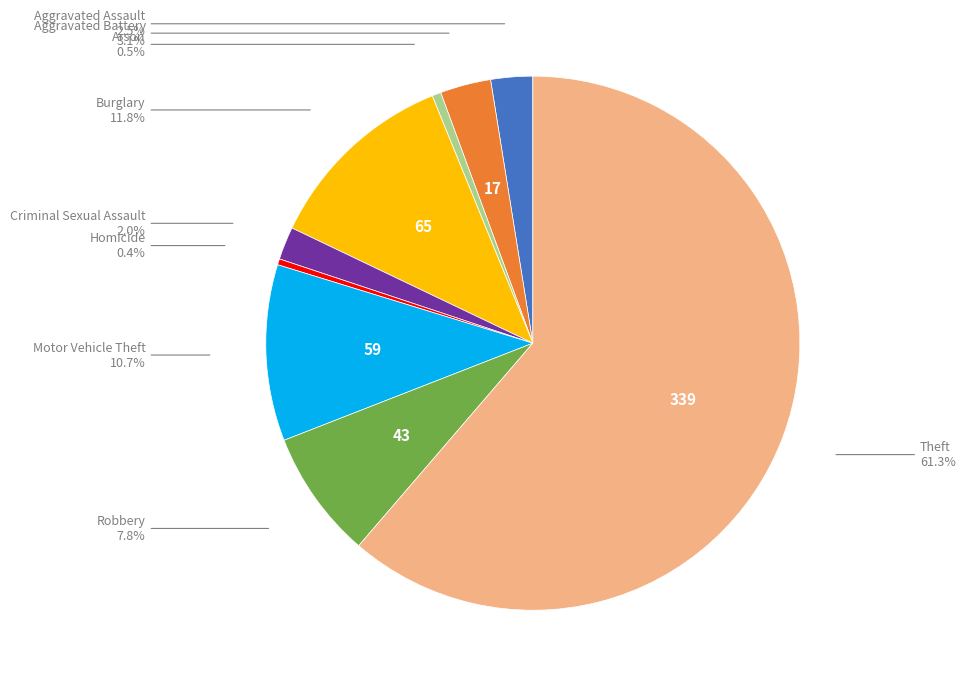

How many slices are in this pie chart?

9